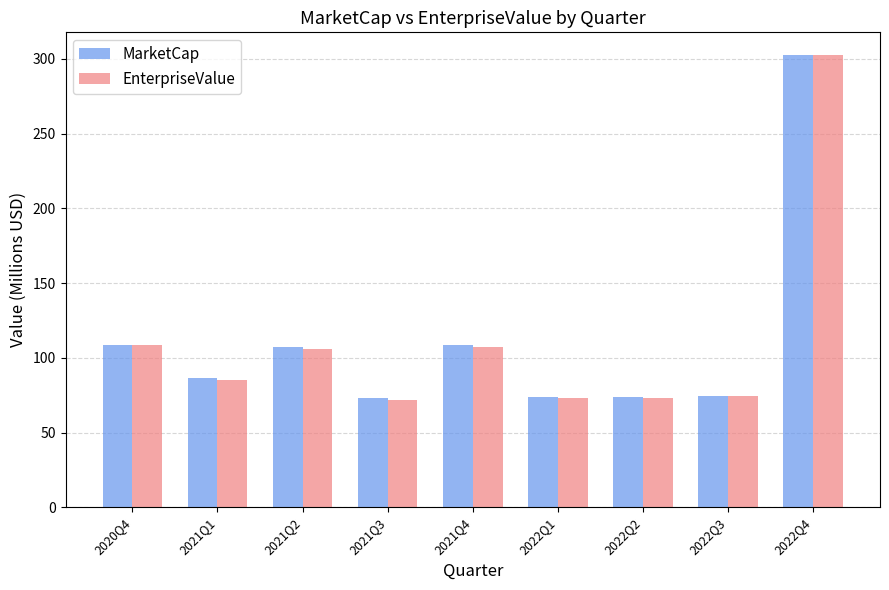

Count the number of categories in the chart.

9